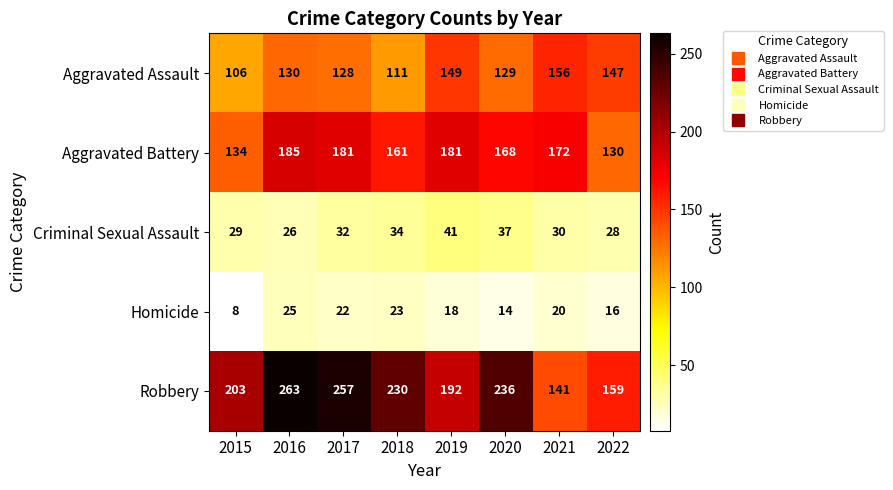

What is the total value across all series at 2018?

559